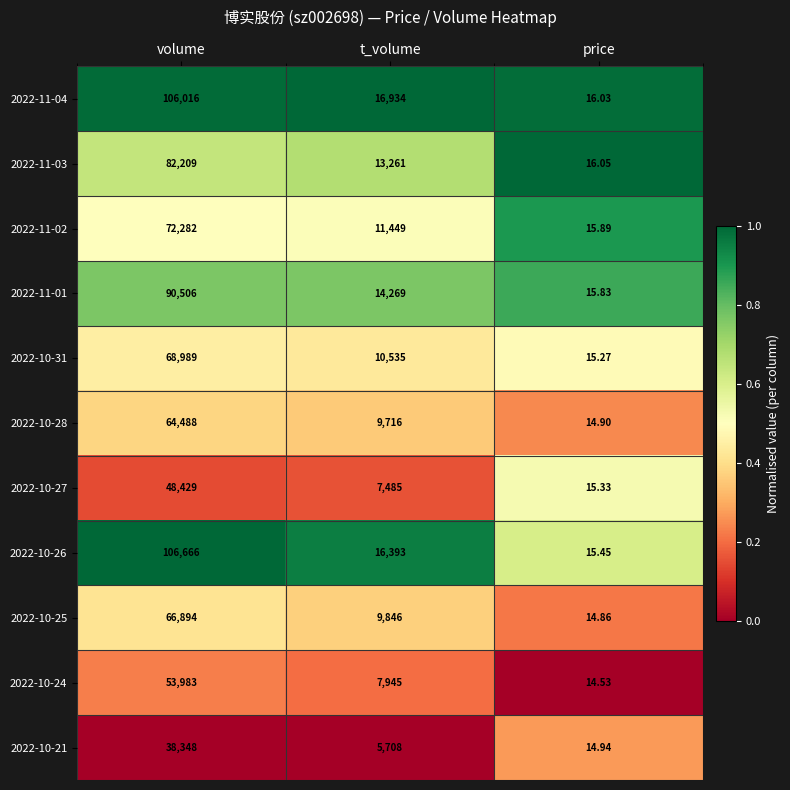

At which label does 2022-10-27 first exceed 7485?

volume